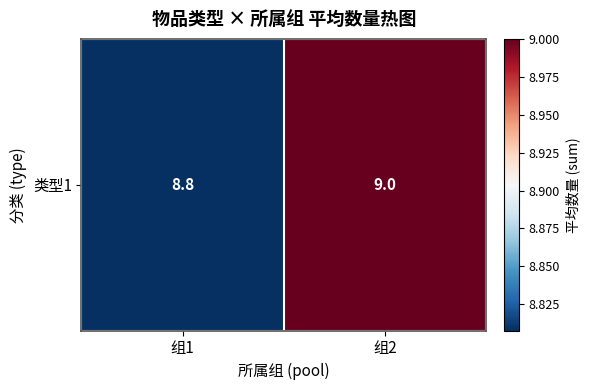

What is the sum of all values?

17.8